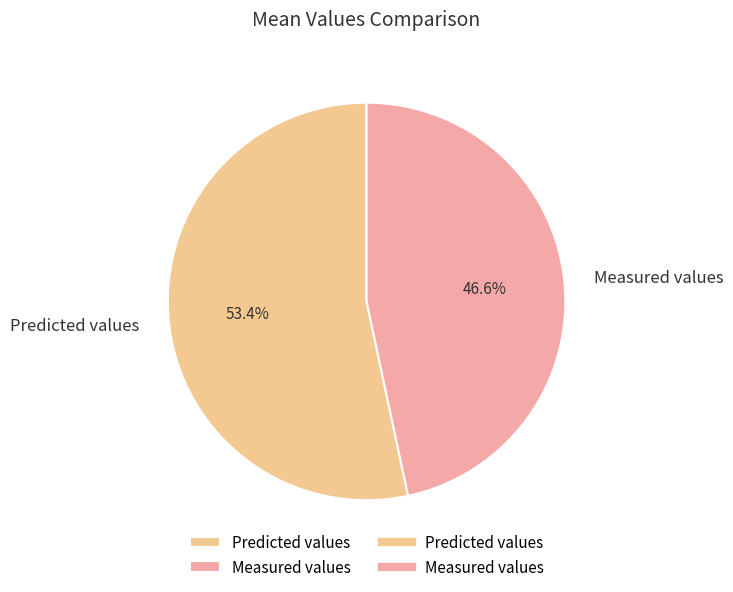

Is it true that Measured values is 59% of the pie?

False